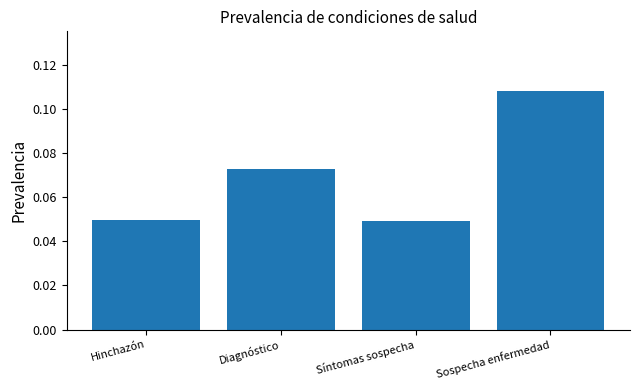

What position from the right is Sospecha enfermedad?

1